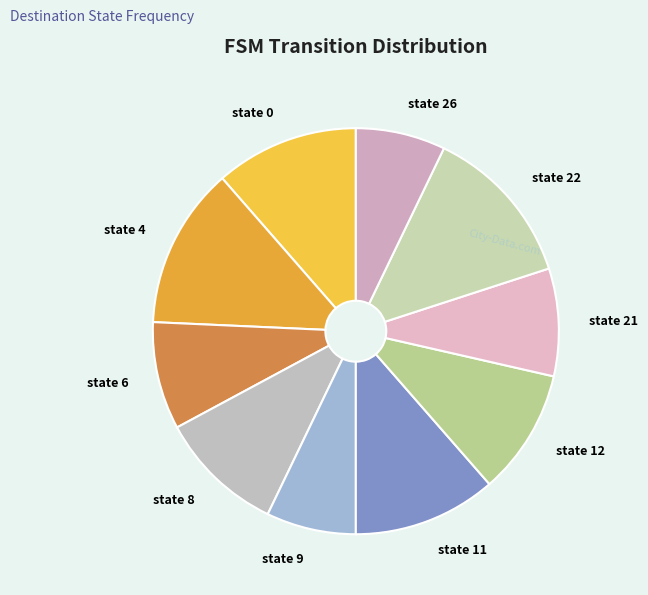

Which has a higher value, state 6 or state 4?

state 4